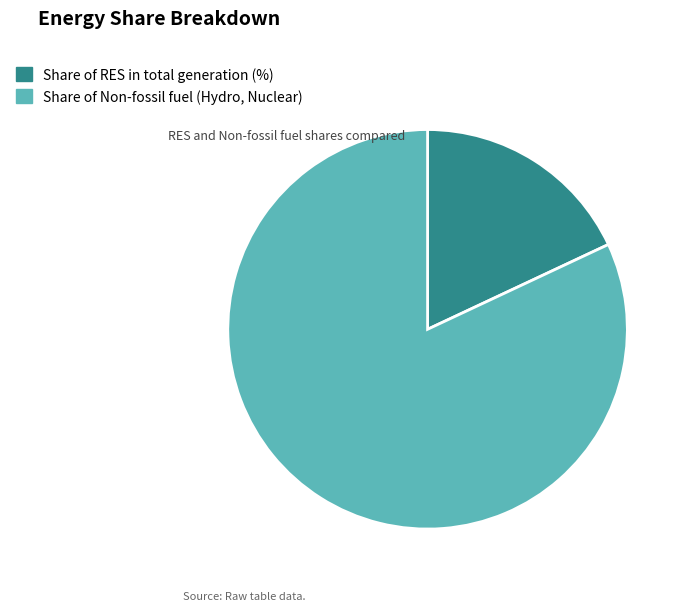

Is it true that Share of Non-fossil fuel (Hydro, Nuclear) is 82% of the pie?

True